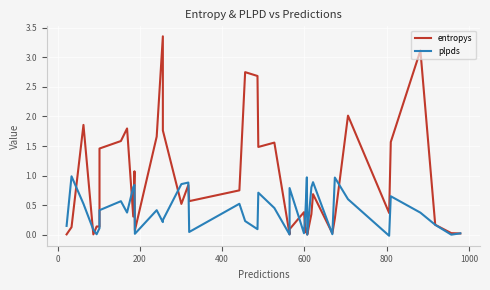

How many lines are shown in the chart?

2